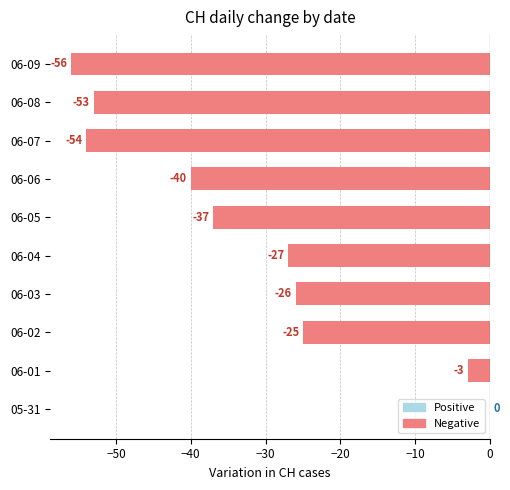

Which label corresponds to the largest value in the chart?

05-31